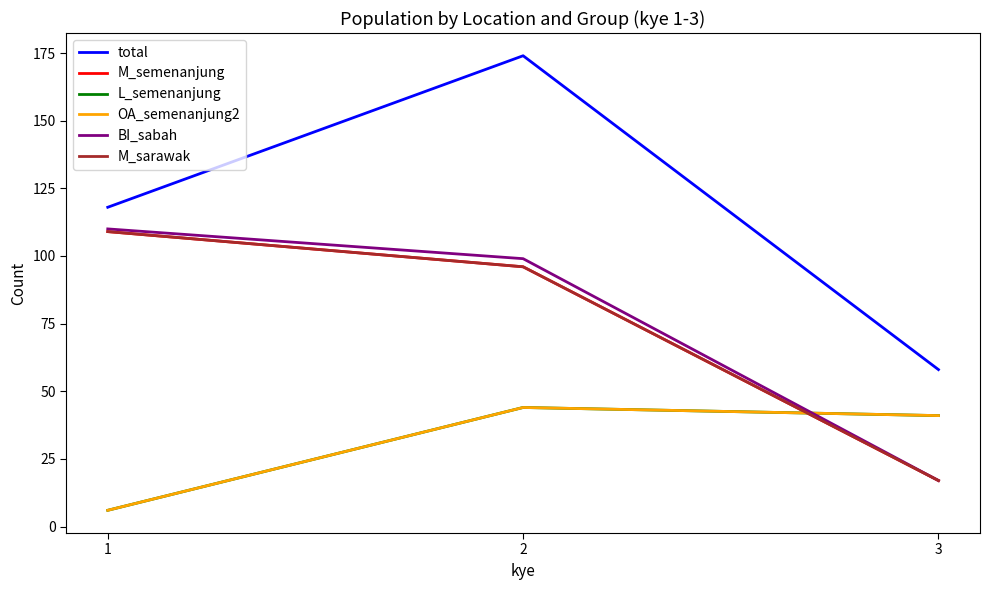

At which label does M_sarawak first exceed 96?

1